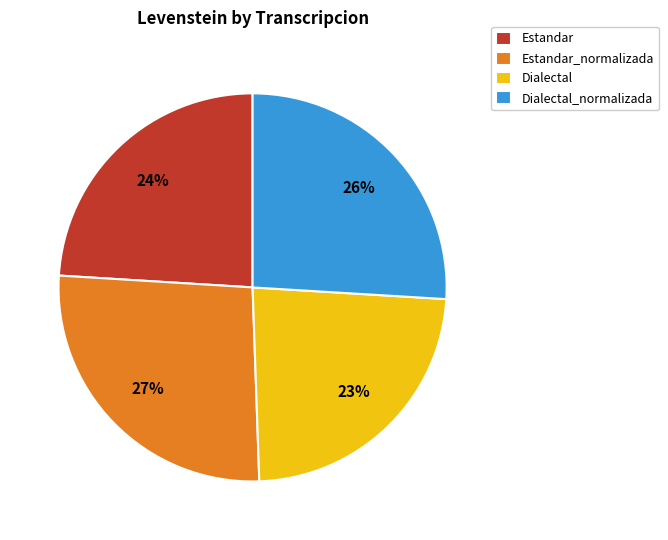

To the nearest percent, what portion does Estandar represent?

24%